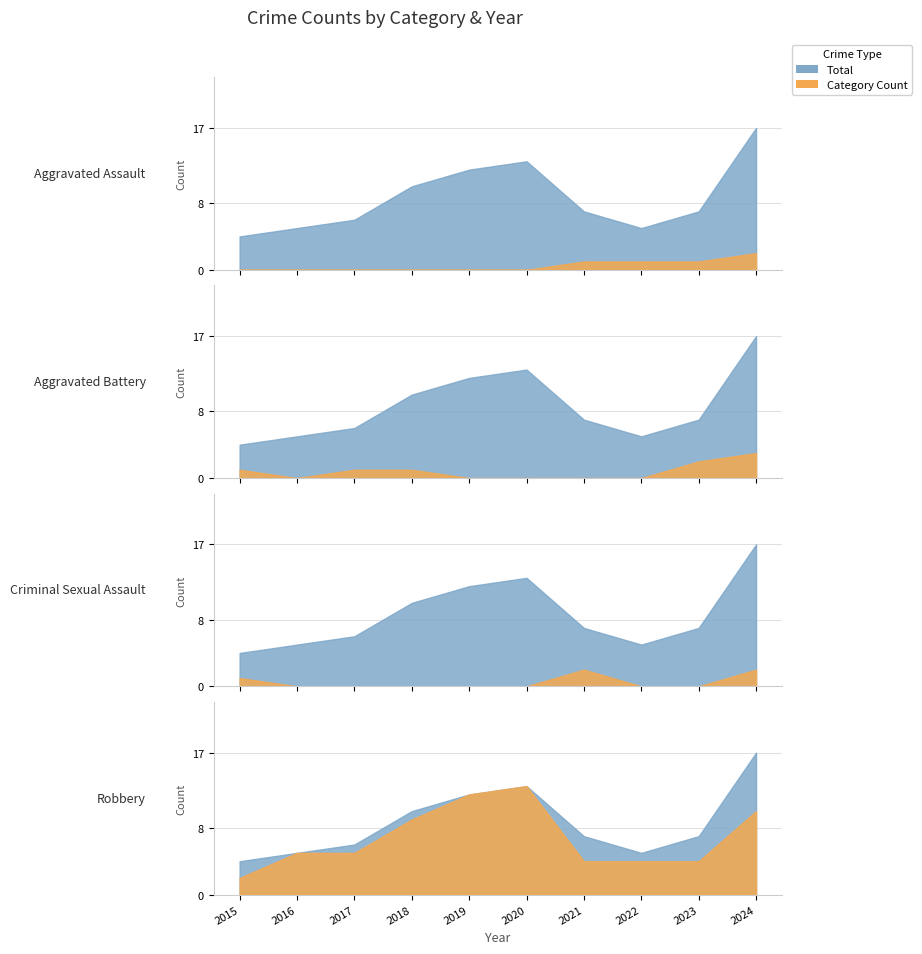

Where is the first local maximum for Criminal Sexual Assault?

2021